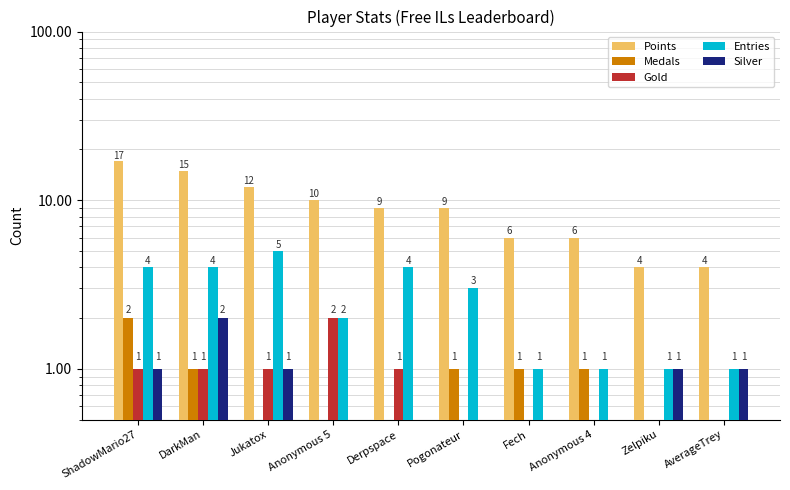

At which category is the sum across all series the highest?

ShadowMario27